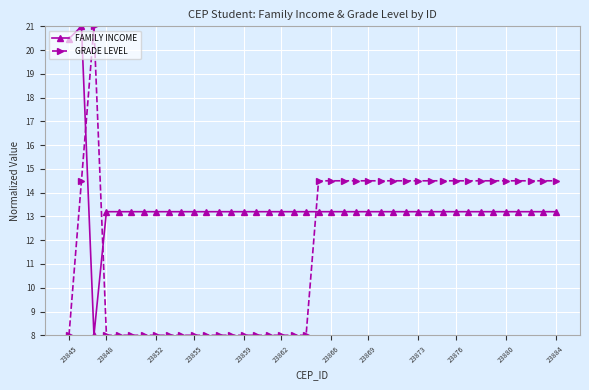

Which series has the largest total across all categories?

FAMILY INCOME